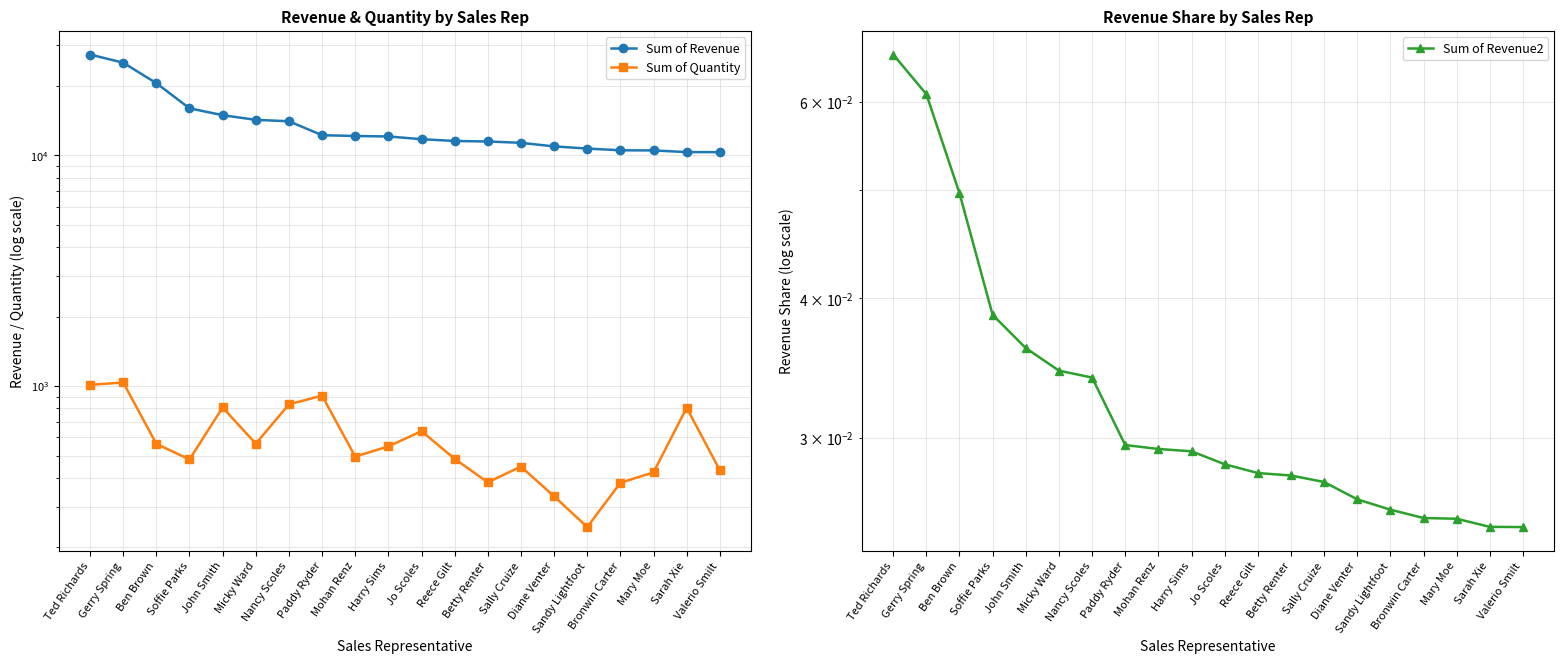

True or false: Sum of Revenue2 has a value of 0.0 at Reece Gilt.

False